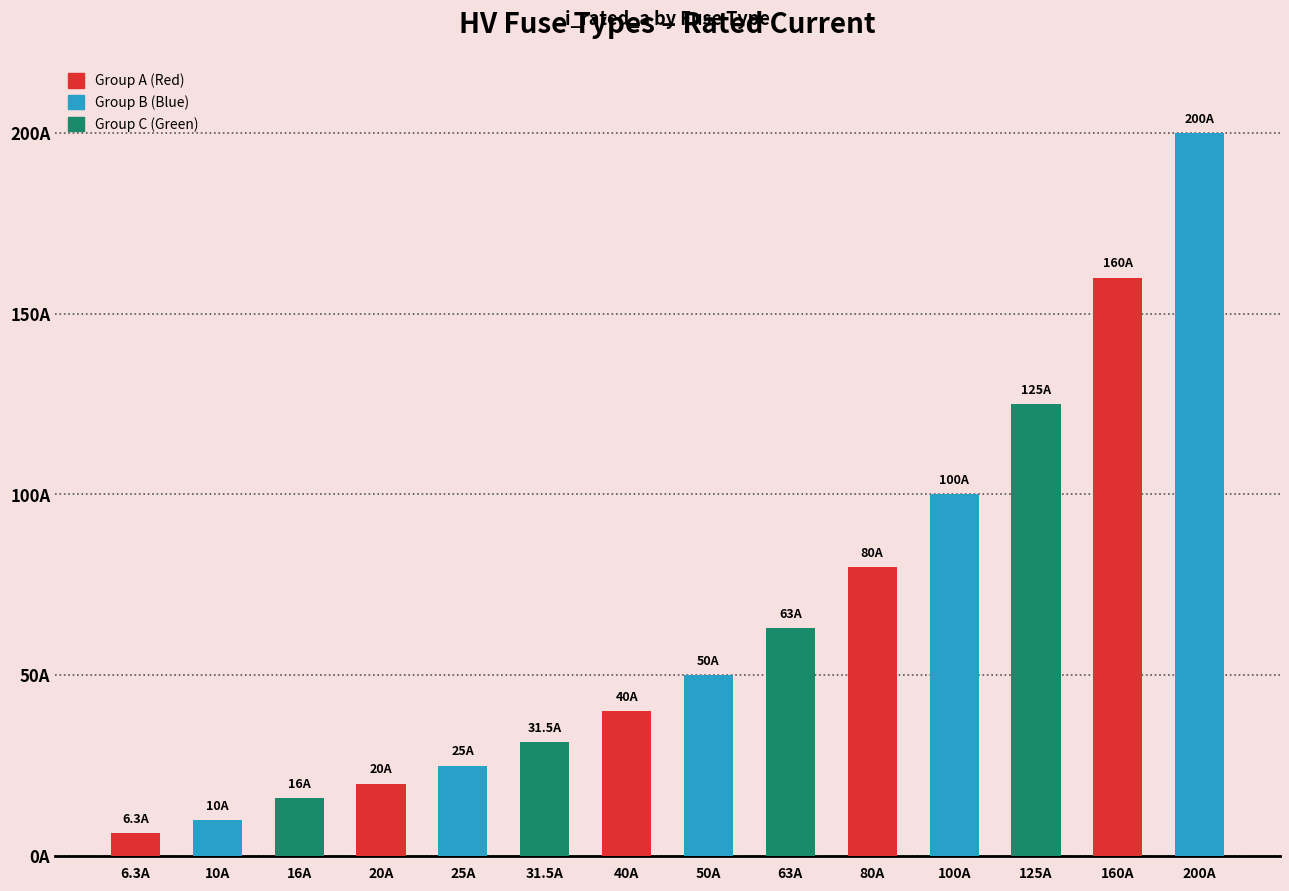

Does the chart contain any negative values?

No